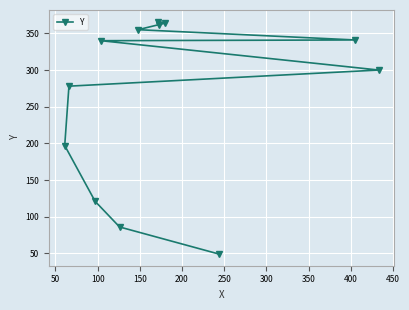

Reading left to right, transcribe all the data shown in this chart.

49	86	121	197	278	300	340	341	355	362	364	366